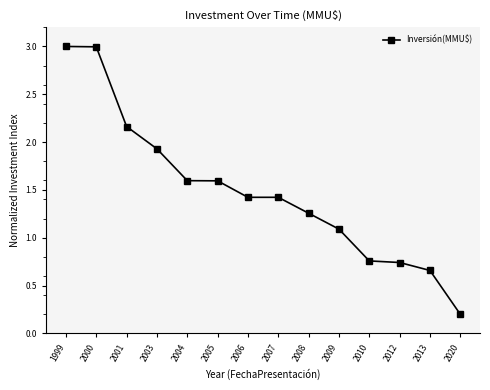

What is the change in value from 2003 to 2010?

-1.2